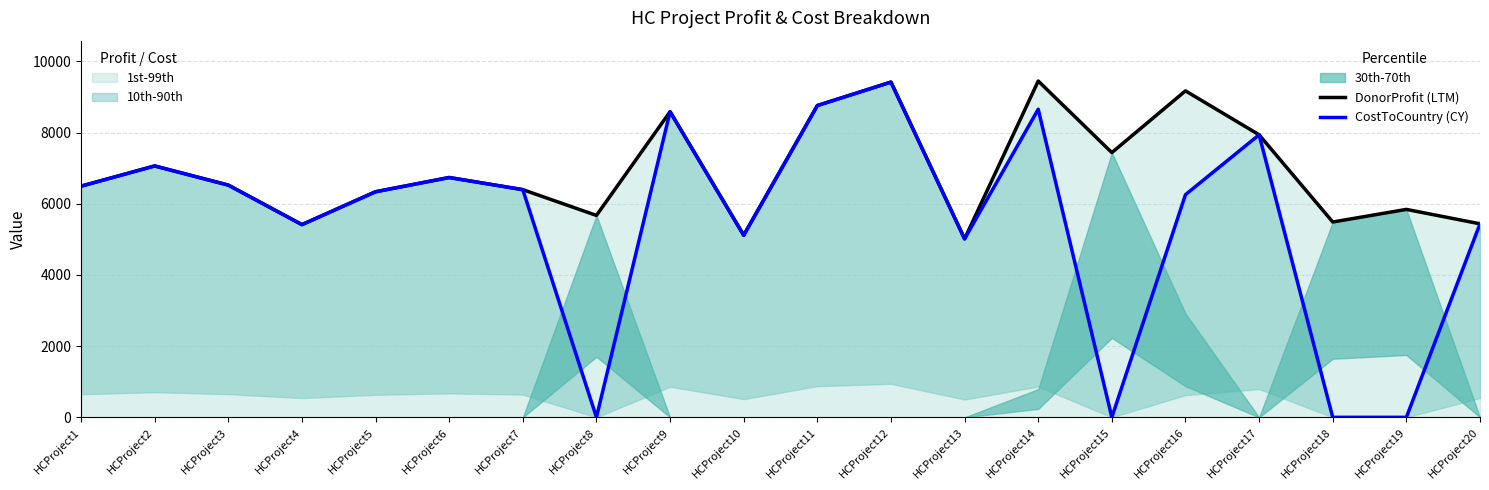

Is the value of CostToCountry (CY) at HCProject18 greater than the value of DonorProfit (LTM) at HCProject14?

No